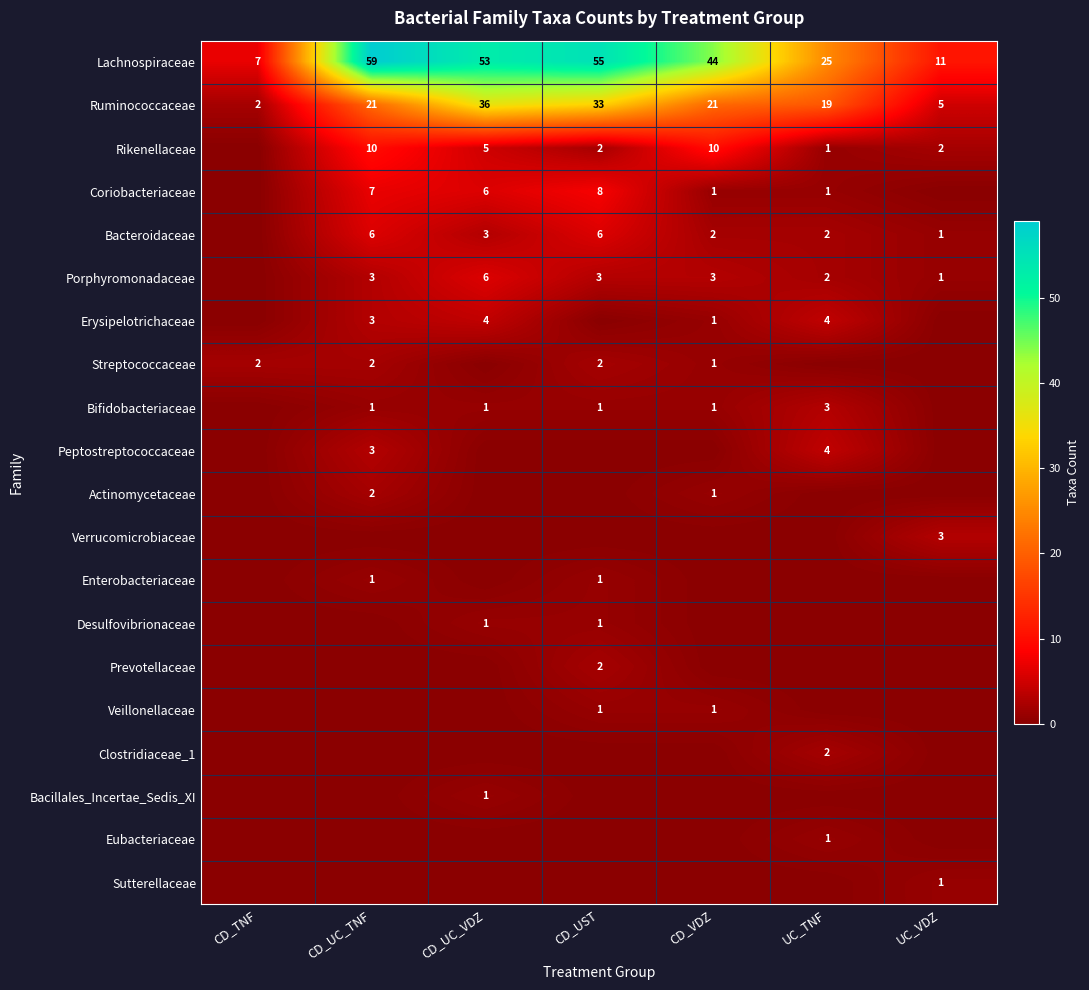

The Lachnospiraceae series shows 21 at CD_VDZ. True or false?

False